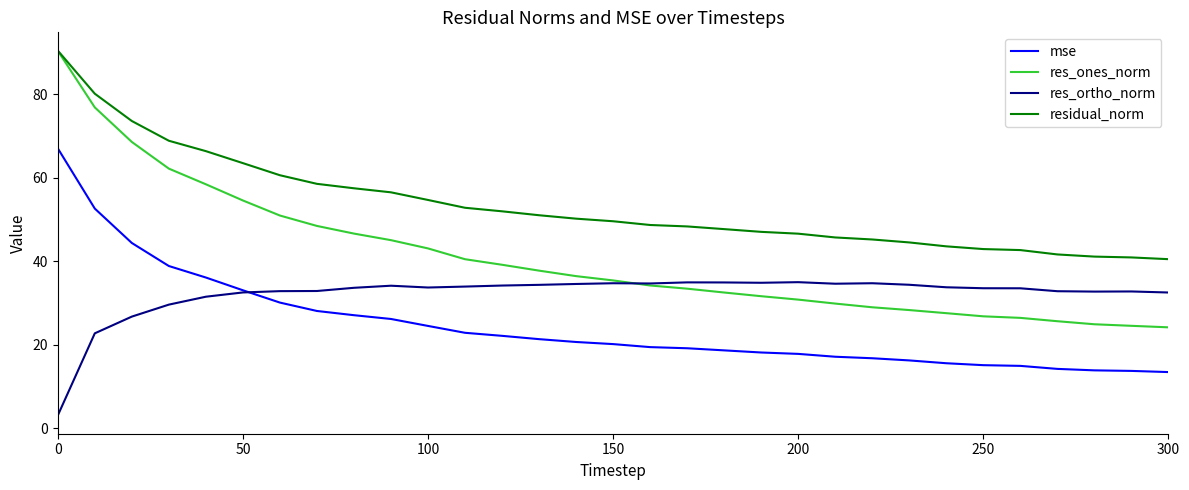

Which series has the largest total across all categories?

residual_norm